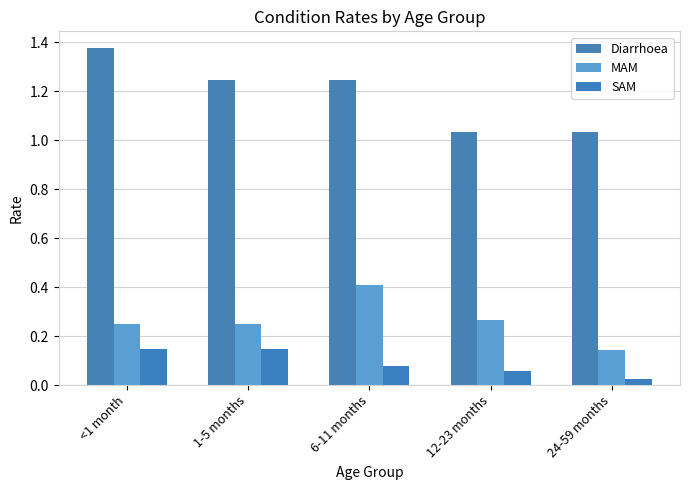

Which series changed the most between 1-5 months and 12-23 months?

Diarrhoea